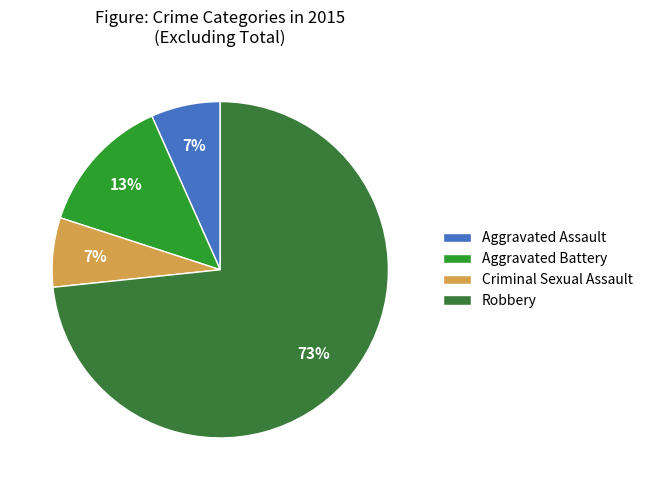

The Aggravated Assault slice represents 1% of the pie. True or false?

False